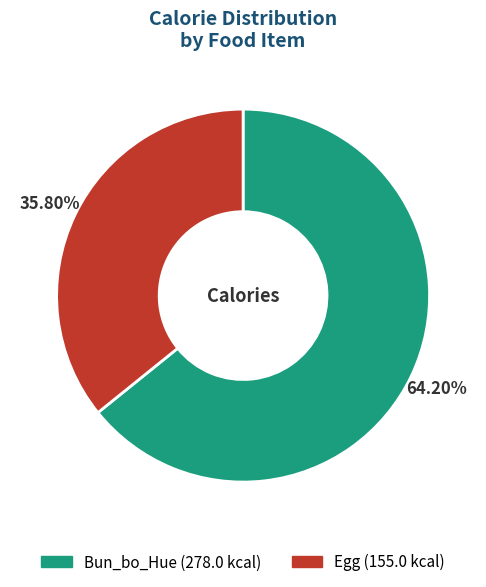

To the nearest percent, what percentage of the pie is Bun_bo_Hue?

64%